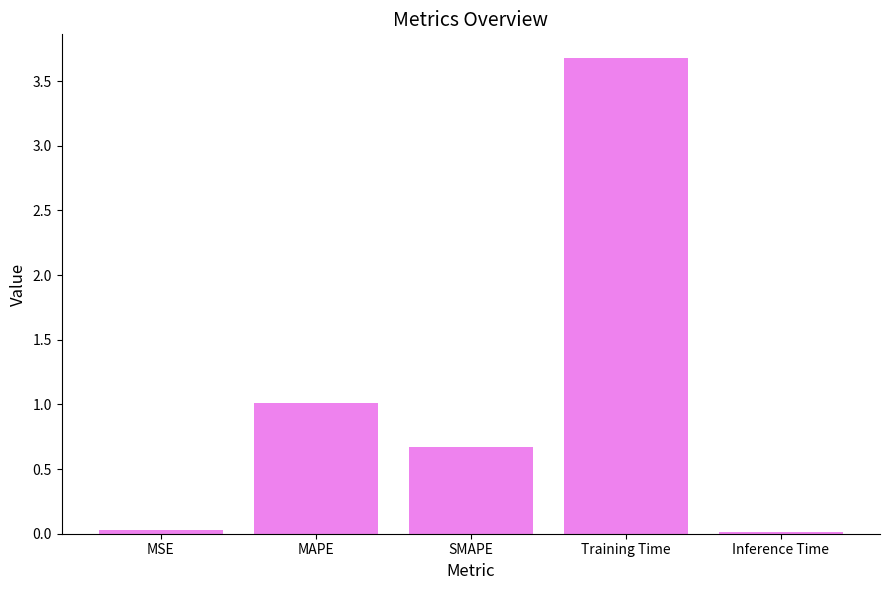

What position from the left is Inference Time?

5